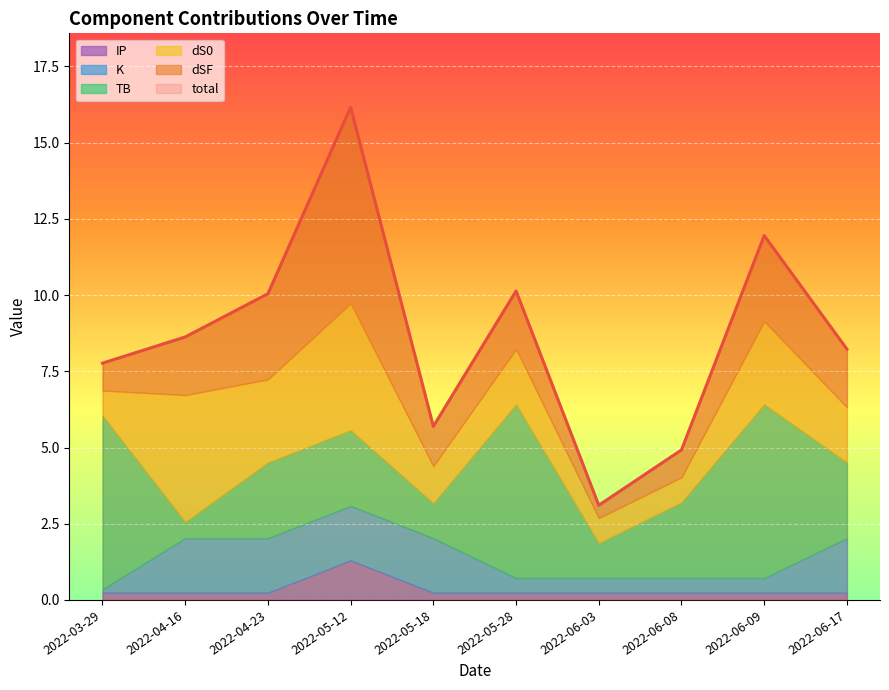

Which series changed the most between 2022-03-29 and 2022-05-28?

total